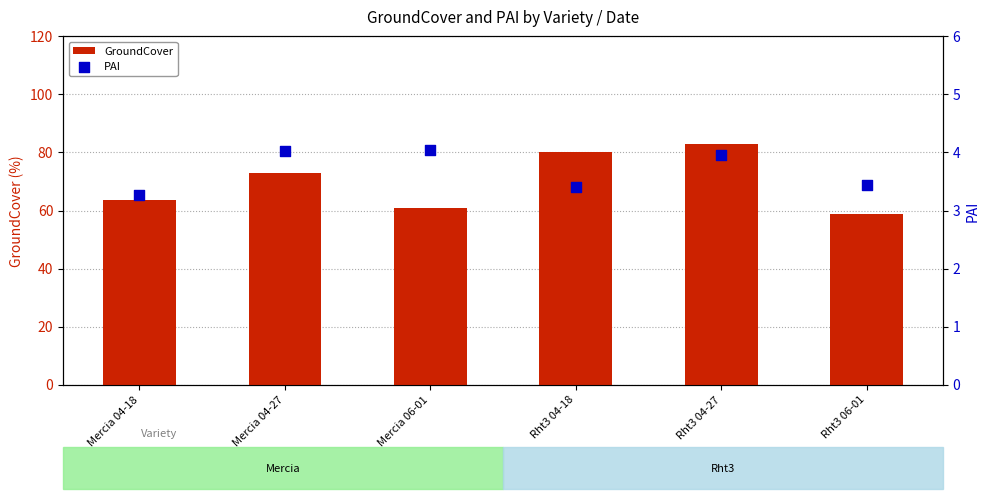

Which series contains the highest Y value?

GroundCover